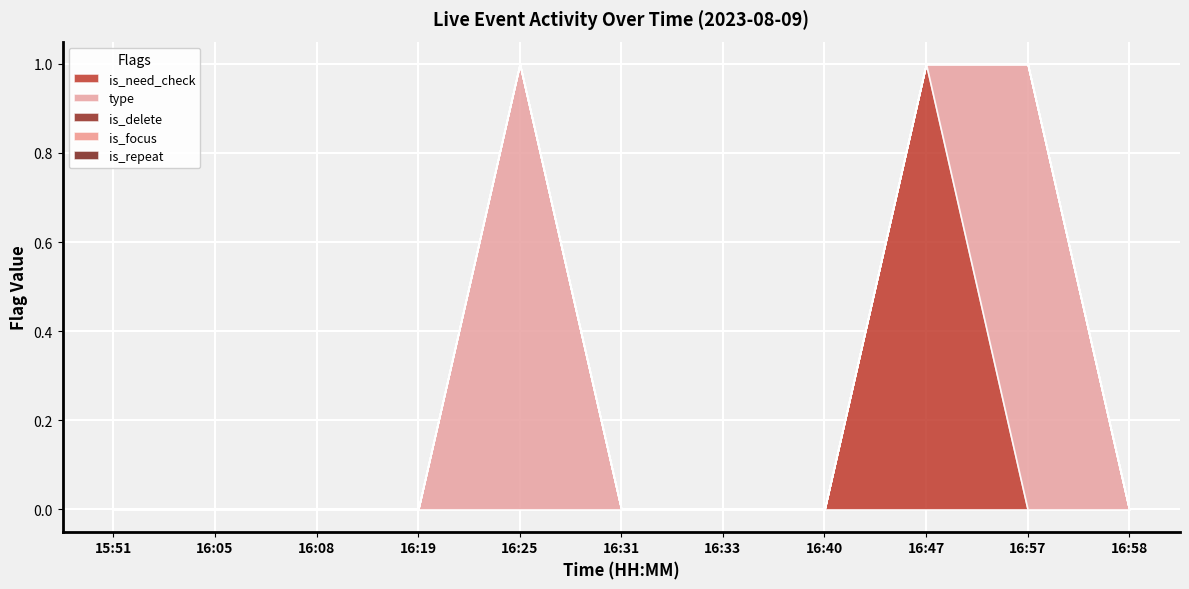

True or false: is_repeat has more than 1 interior local peaks.

False